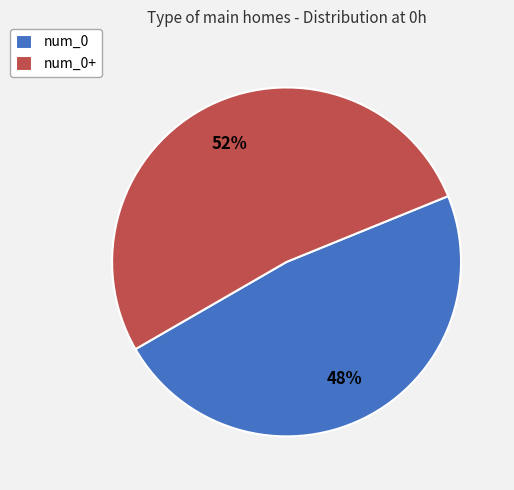

What is the majority slice?

num_0+